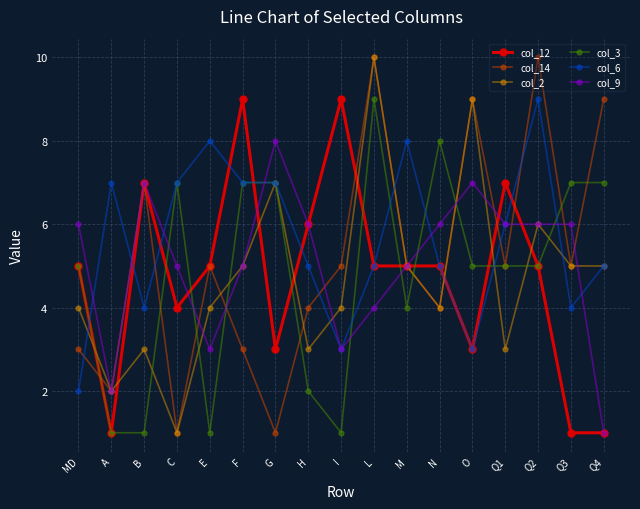

What is the maximum value shown in the chart?

10